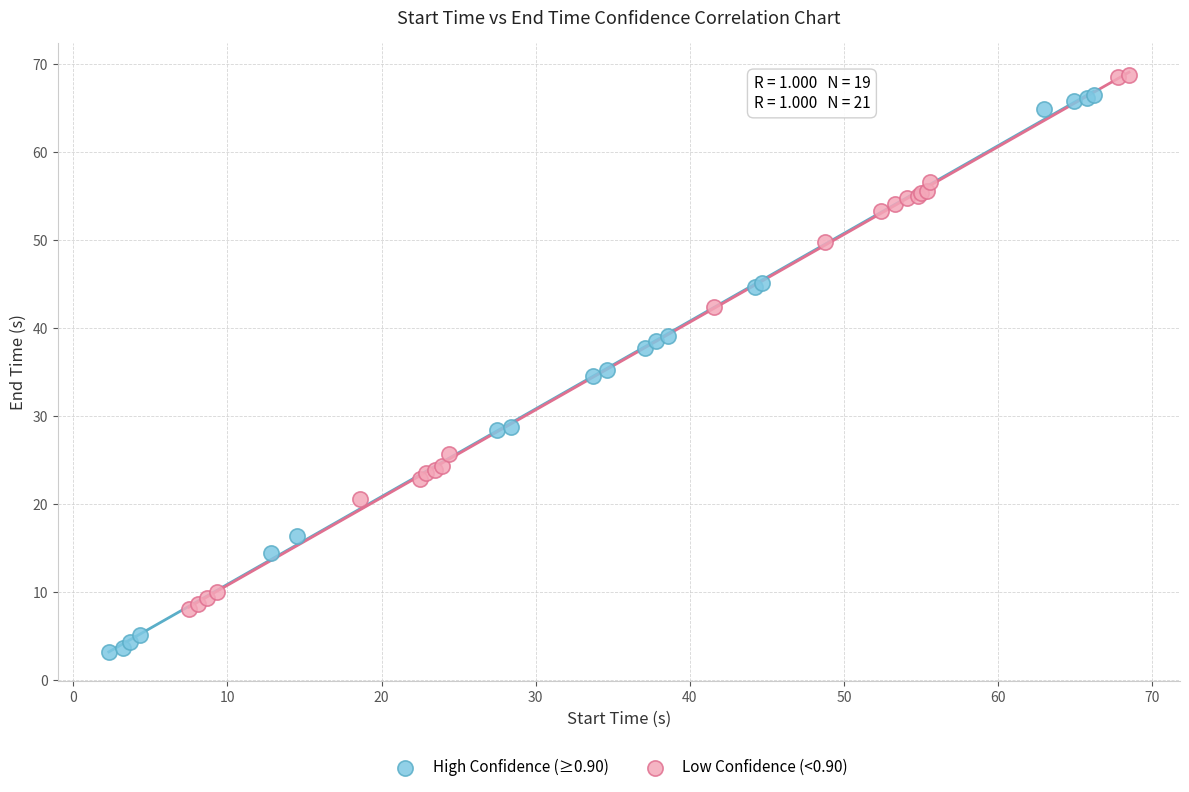

Which series has the widest spread of Y values?

High Confidence (≥0.90)